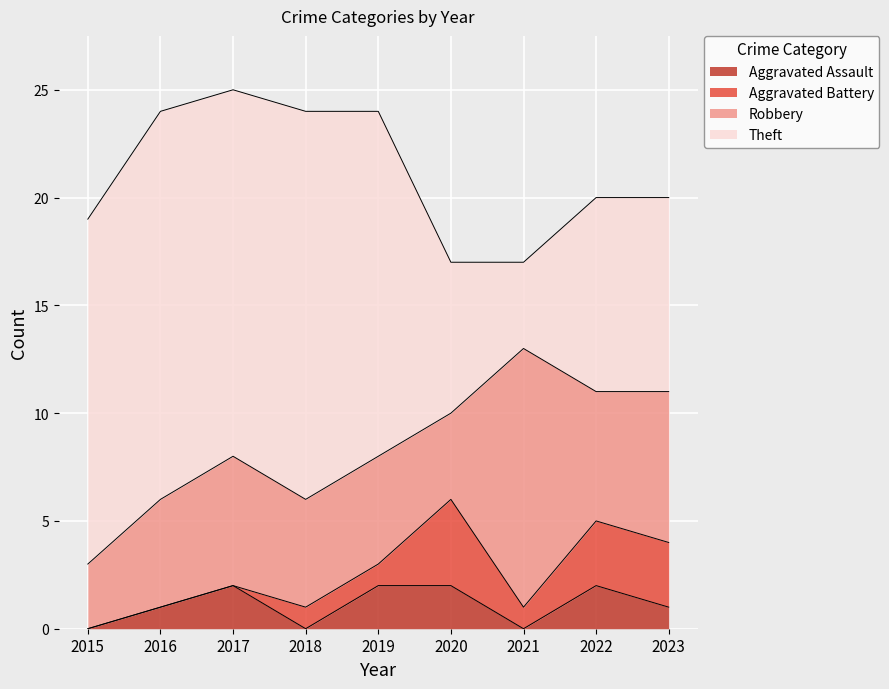

Count the Aggravated Battery values in the range 0 to 3.

8